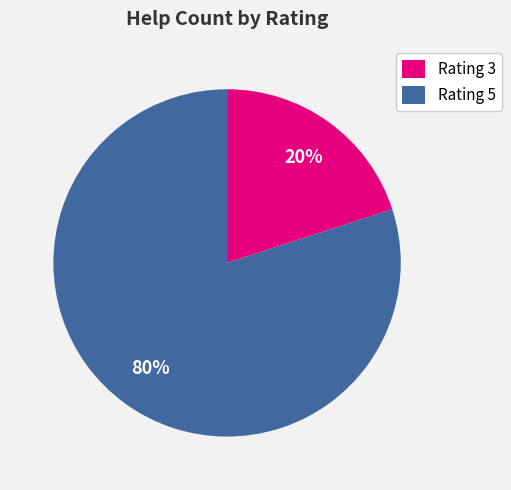

Which category has the biggest portion of the pie?

Rating 5